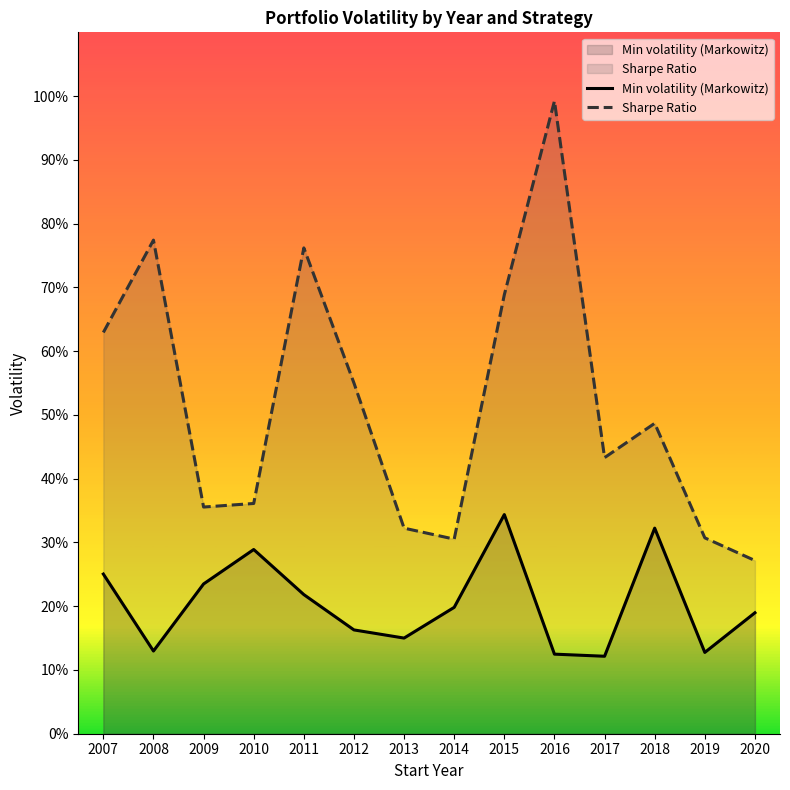

What is the spread (max minus min) of values at 2011?

0.5